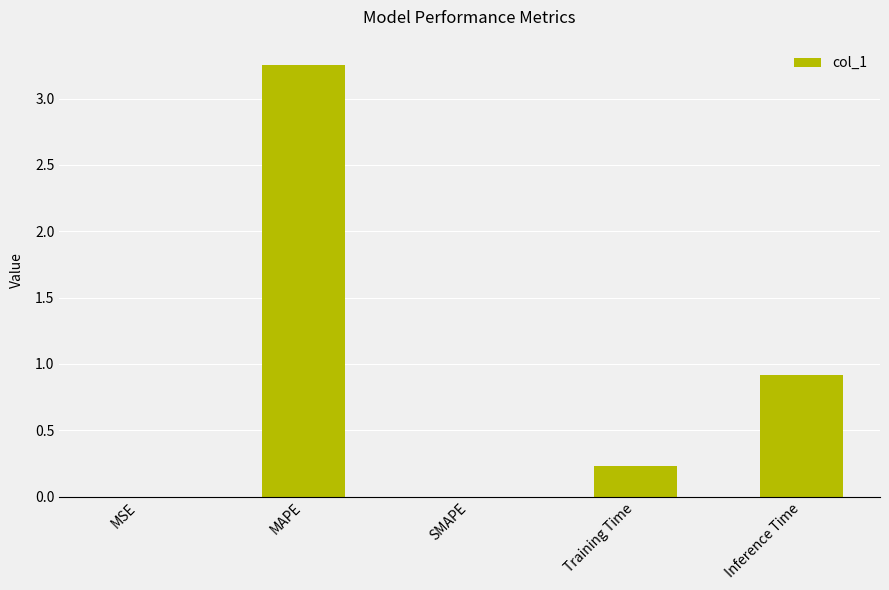

Between Inference Time and MSE, which is larger?

Inference Time